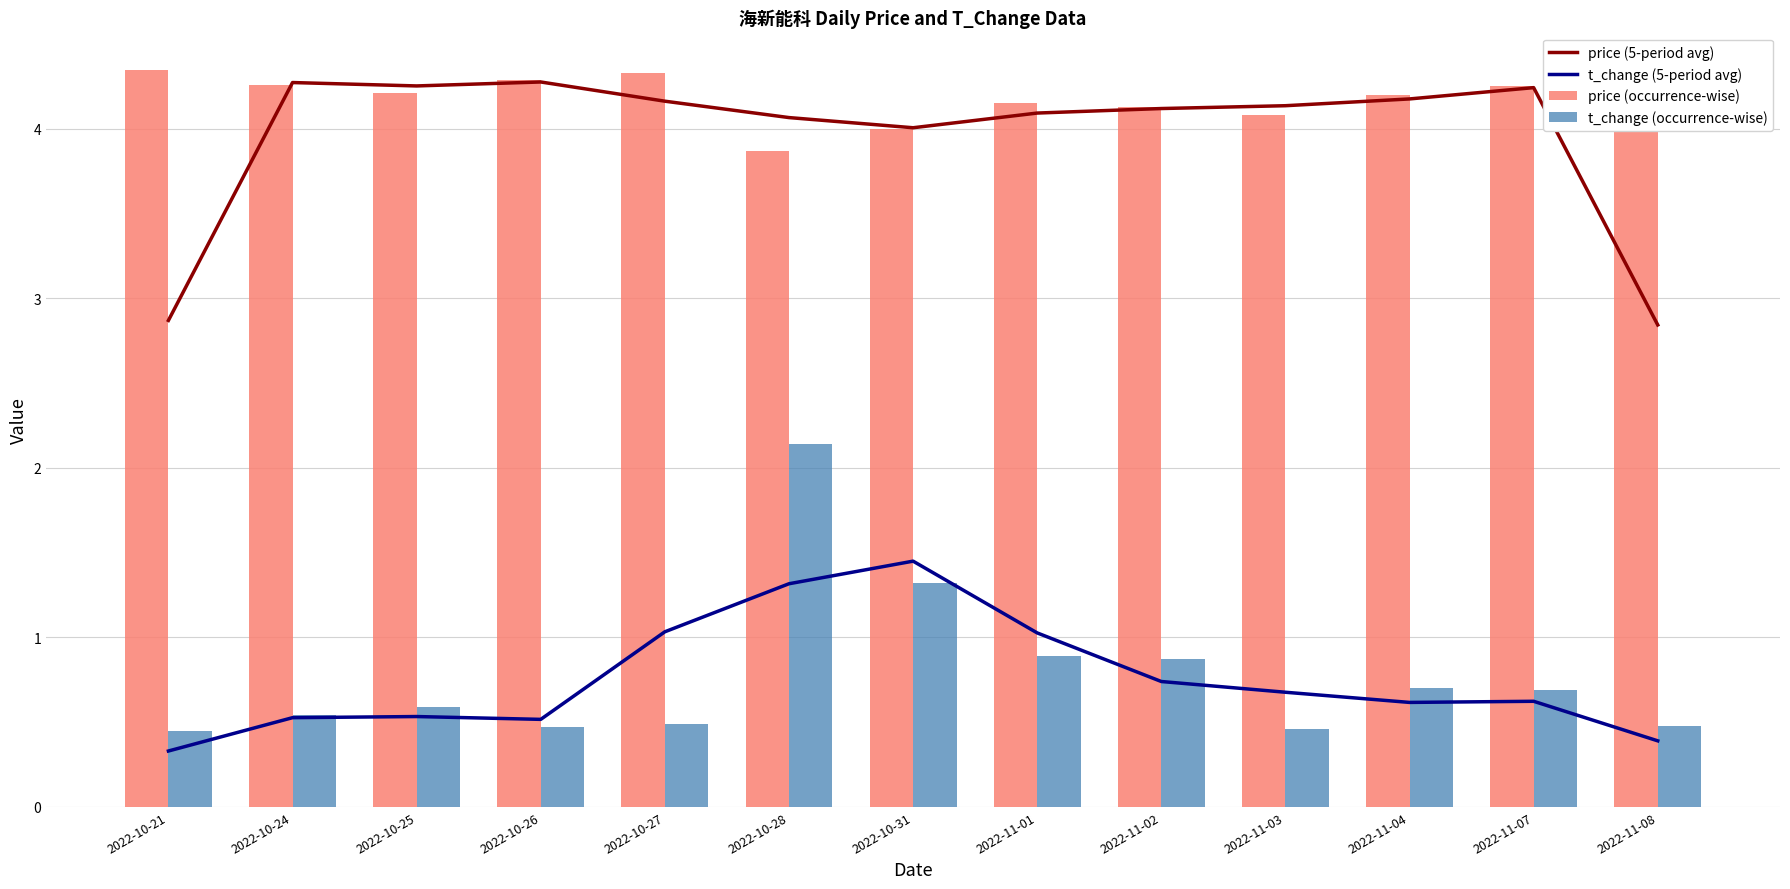

List the labels in order of price (5-period avg) value, largest first.

2022-10-26, 2022-10-24, 2022-10-25, 2022-11-07, 2022-11-04, 2022-10-27, 2022-11-03, 2022-11-02, 2022-11-01, 2022-10-28, 2022-10-31, 2022-10-21, 2022-11-08